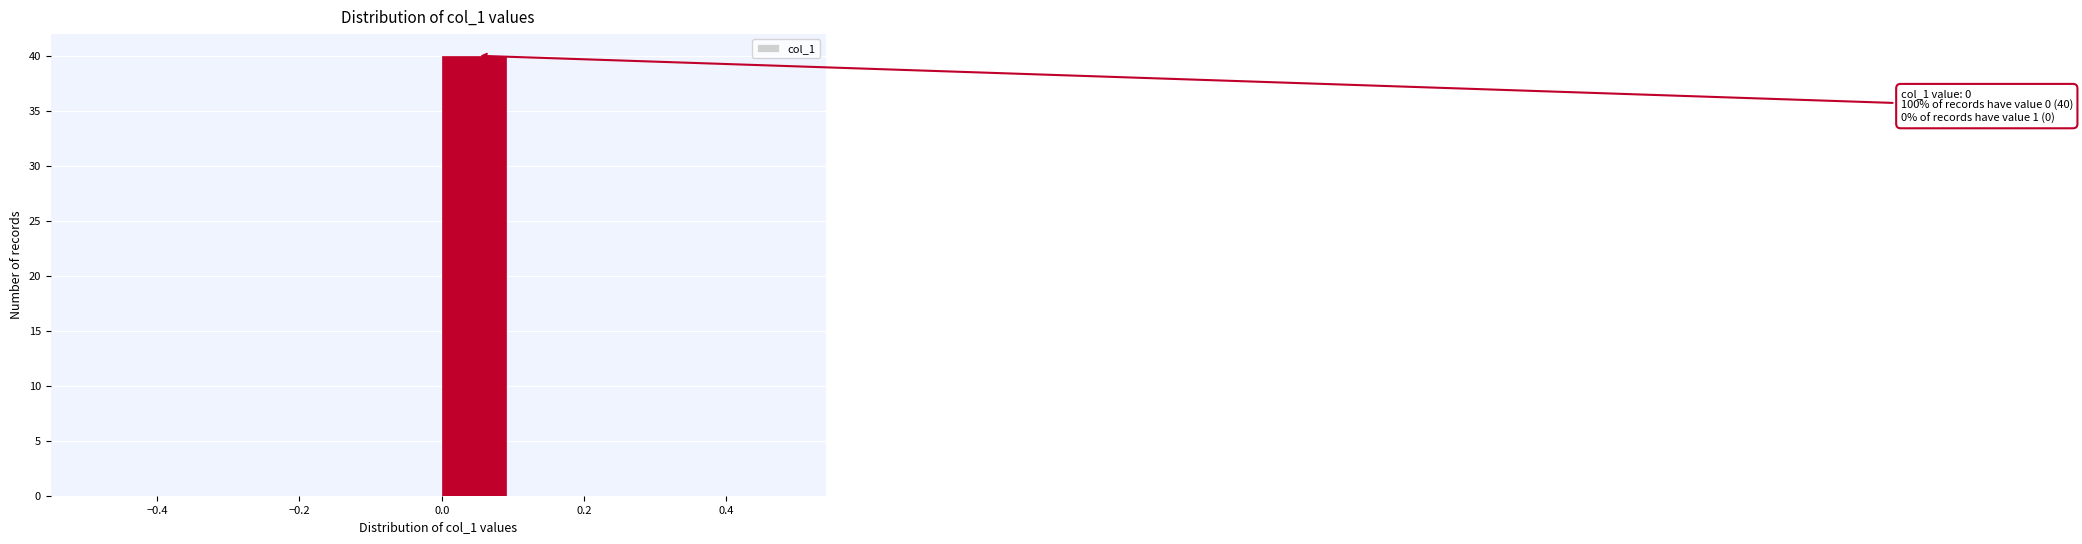

Which range on the x-axis has the tallest bar?

0.0 to 0.1